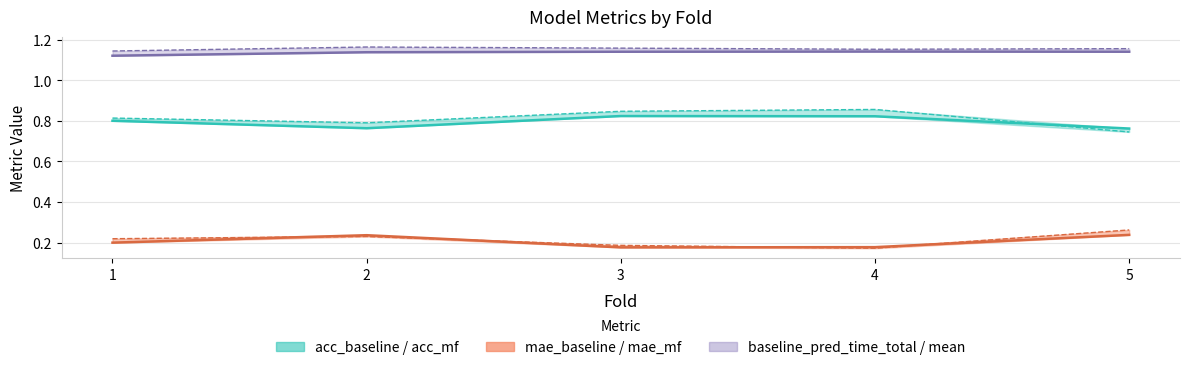

How many distinct data groups are displayed?

6